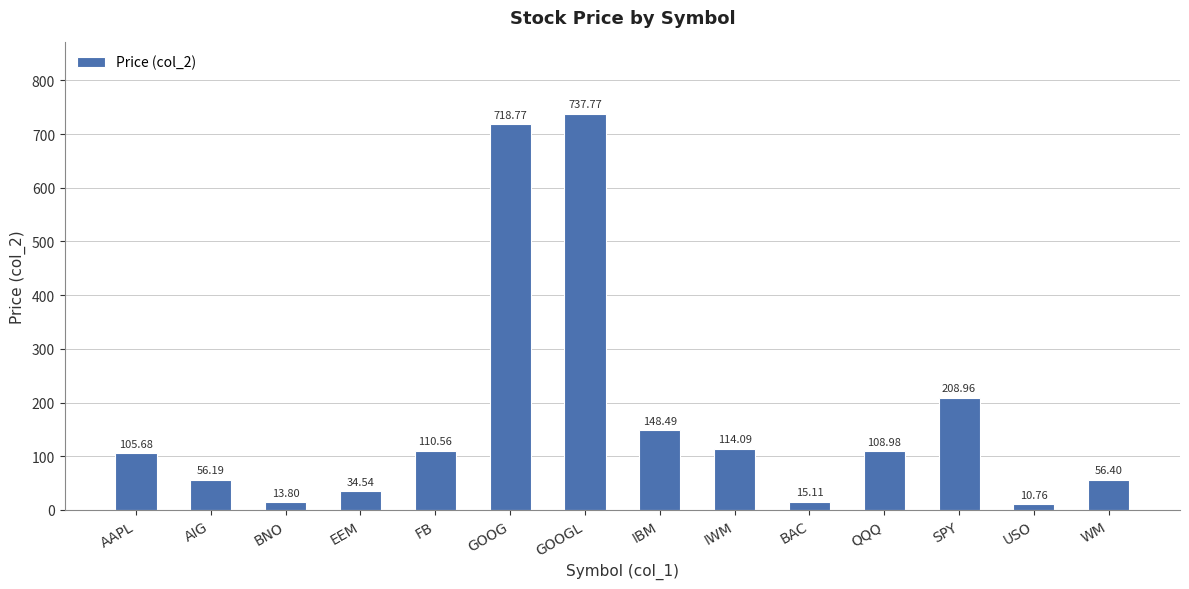

At which label is the value closest to 374?

SPY